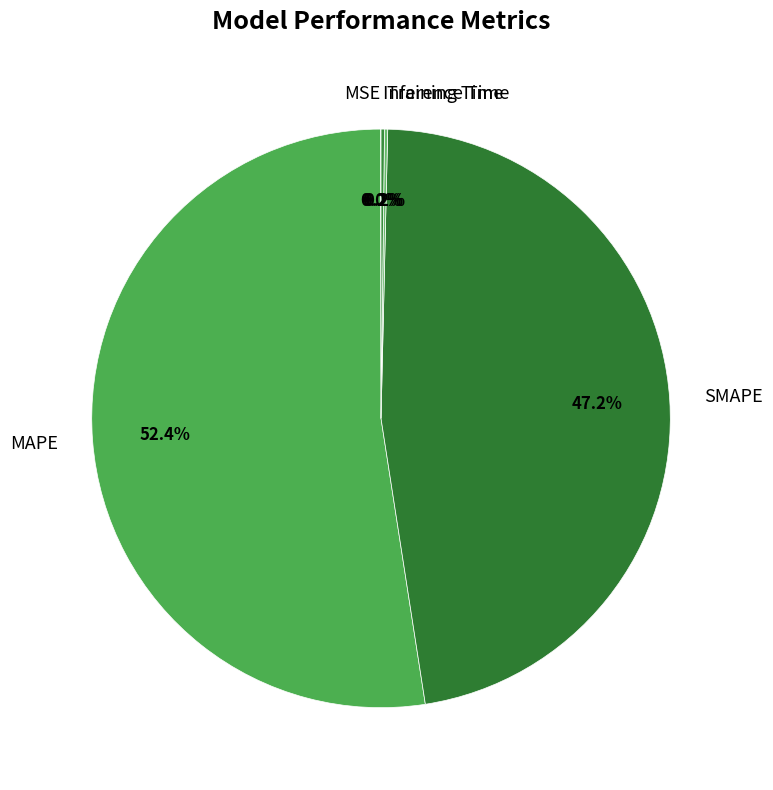

Which slice represents more than half of the pie?

MAPE